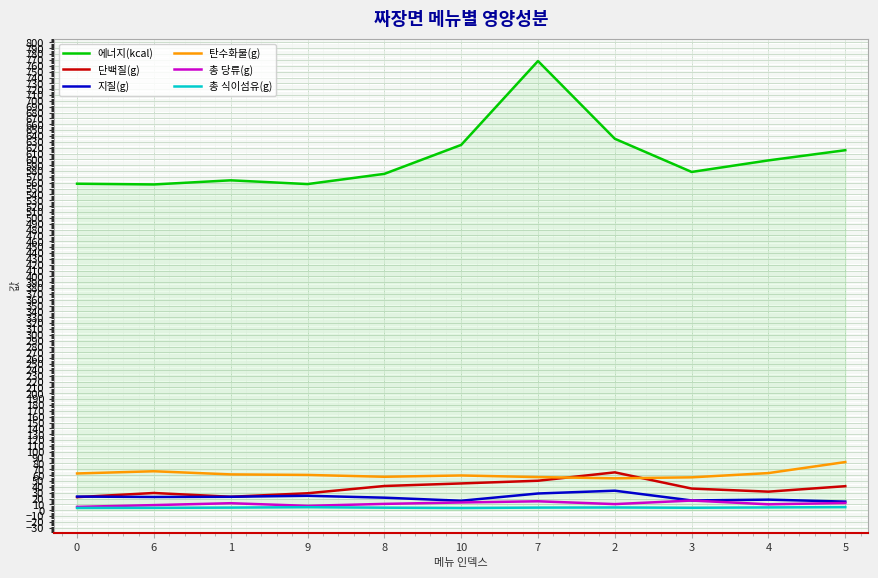

What are all the series names shown in the legend?

에너지(kcal), 단백질(g), 지질(g), 탄수화물(g), 총 당류(g), 총 식이섬유(g)